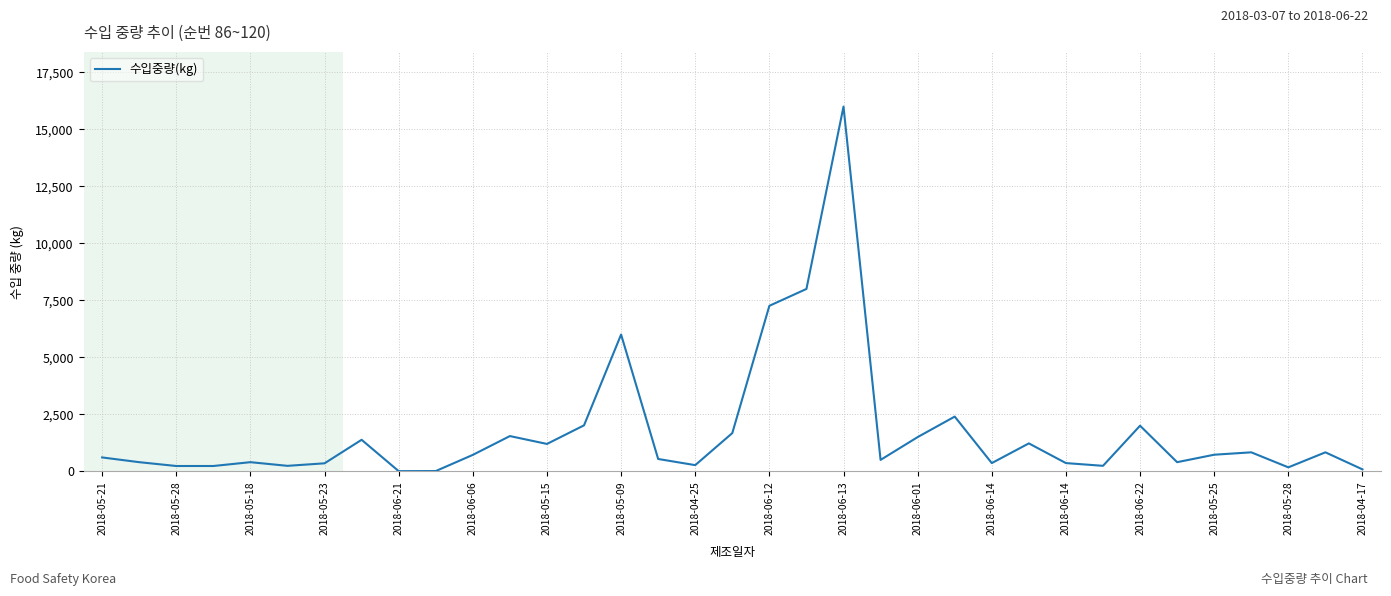

What is the difference between the maximum and minimum values?

15994